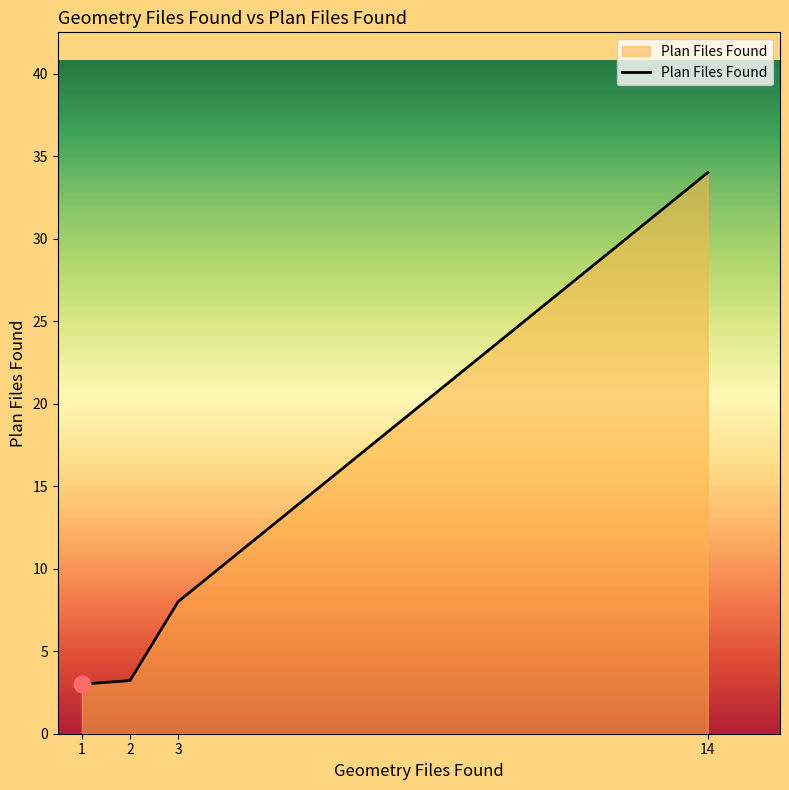

True or false: the data has more than 0 interior local peaks.

False